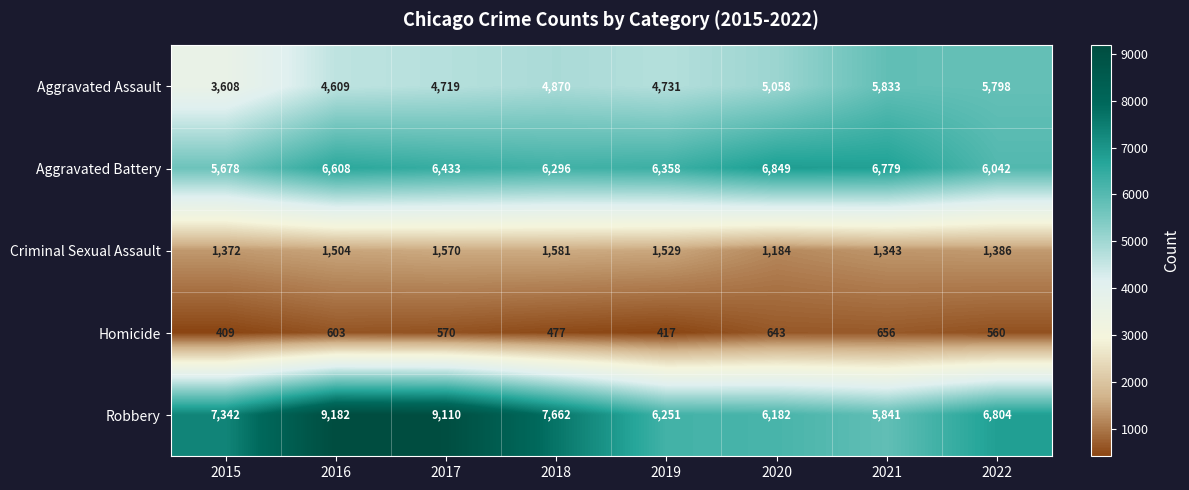

What is the sum of the Homicide values at 2021 and 2022?

1216